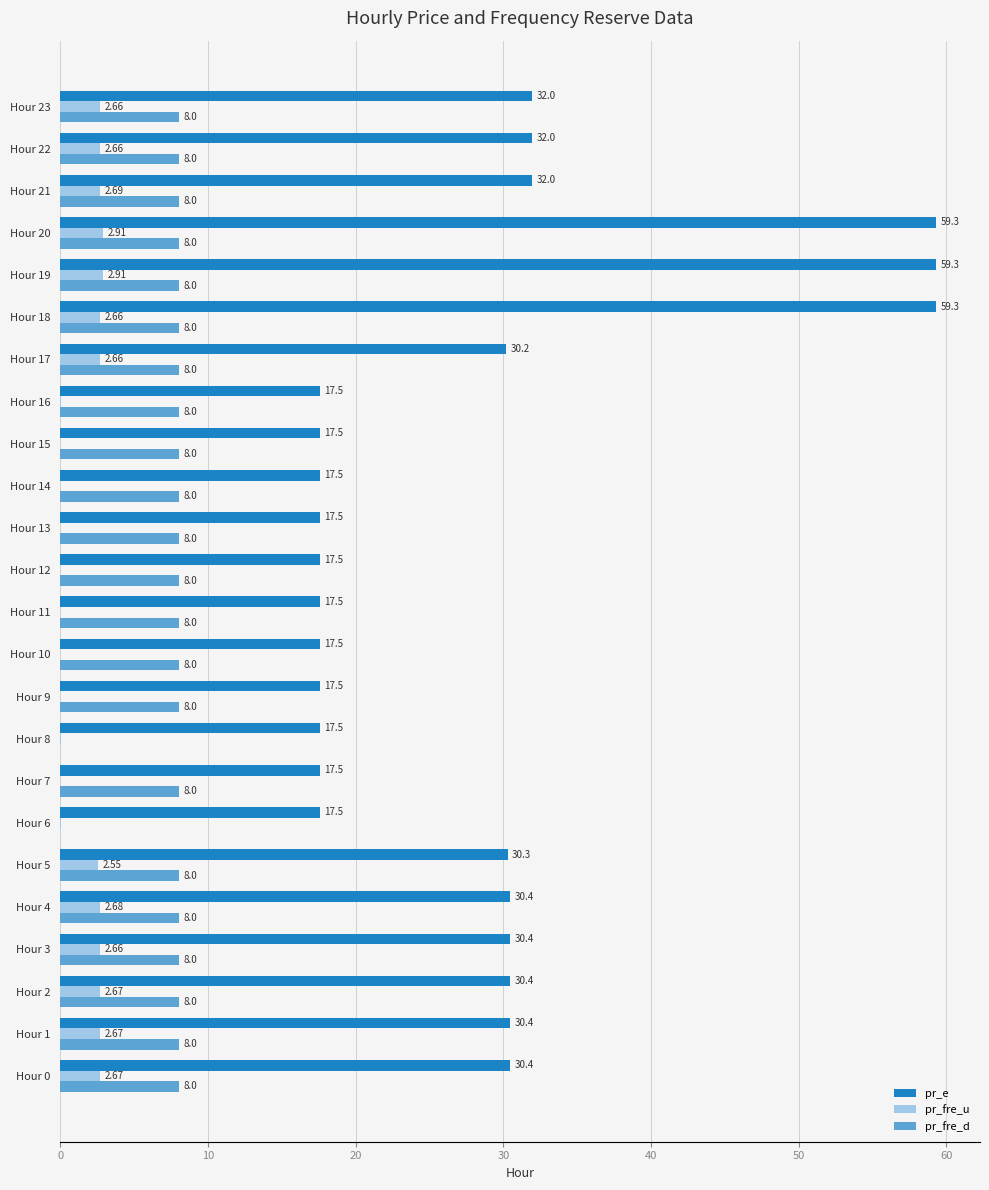

Which series has the largest total across all categories?

pr_e